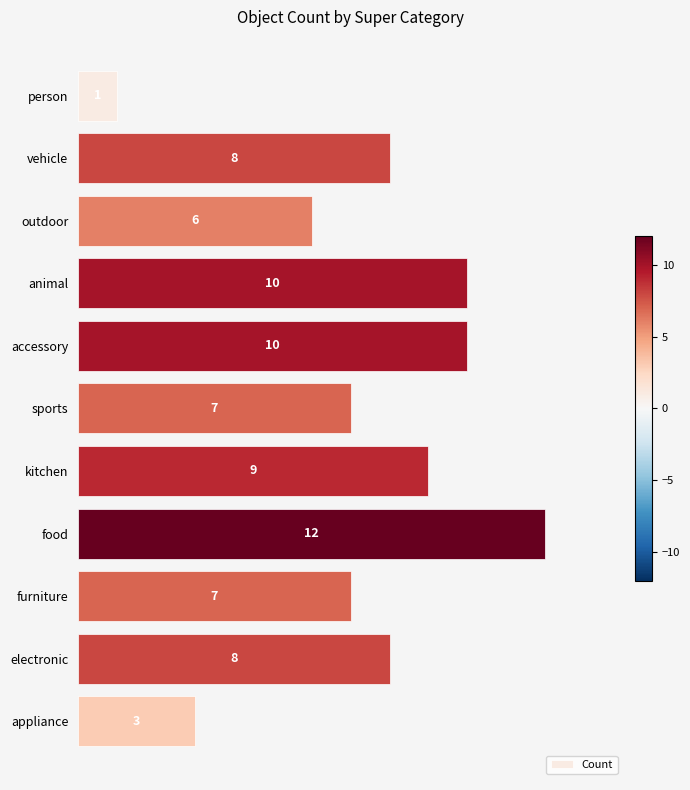

How many categories are shown in the chart?

11